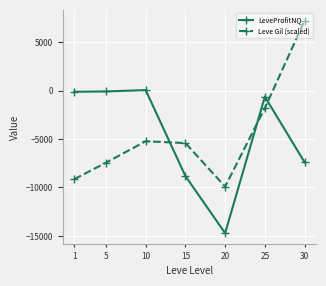

What is the value of the Leve Gil (scaled) point at the 3rd from the left?

-5224.8